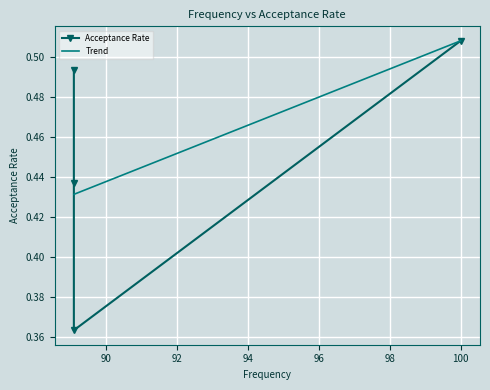

Which label corresponds to the smallest value in the chart?

89.1